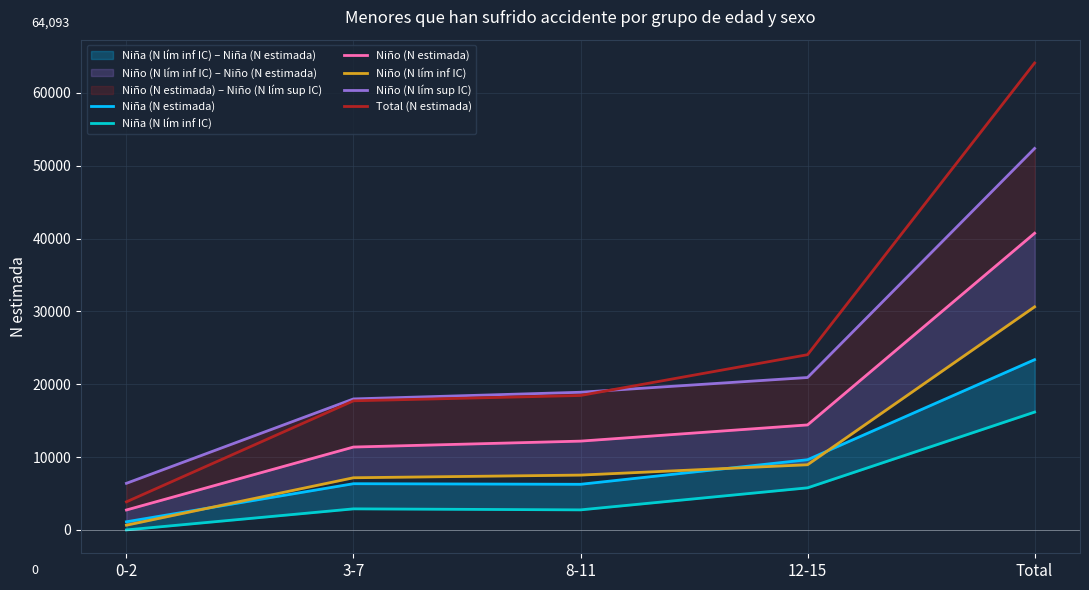

True or false: Niña (N lím inf IC) has a value of 1350 at 8-11.

False